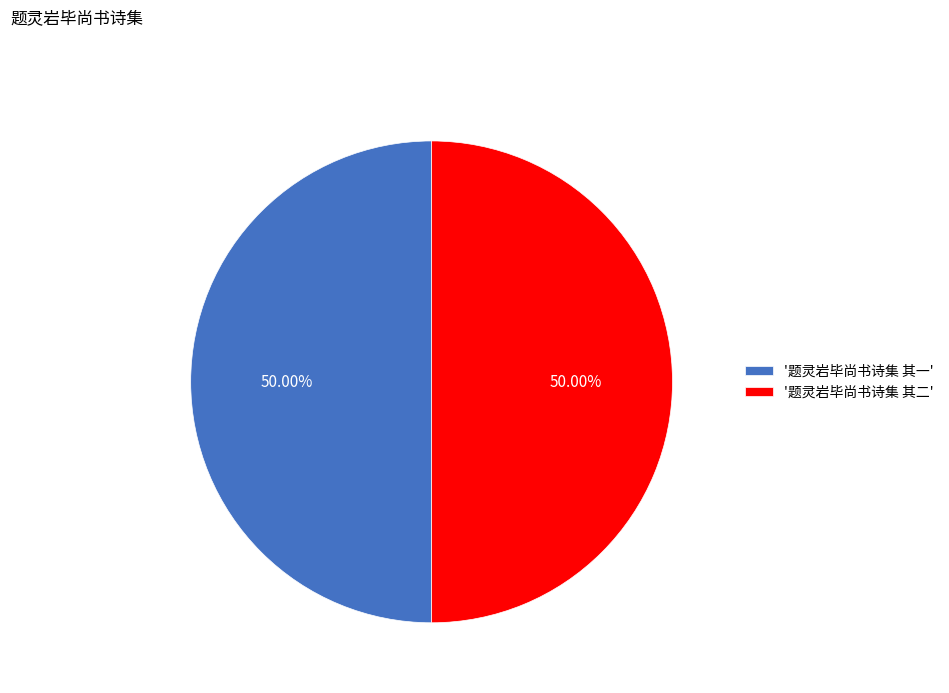

Approximately how many times larger is the value at '题灵岩毕尚书诗集 其二' compared to '题灵岩毕尚书诗集 其一'?

1.0